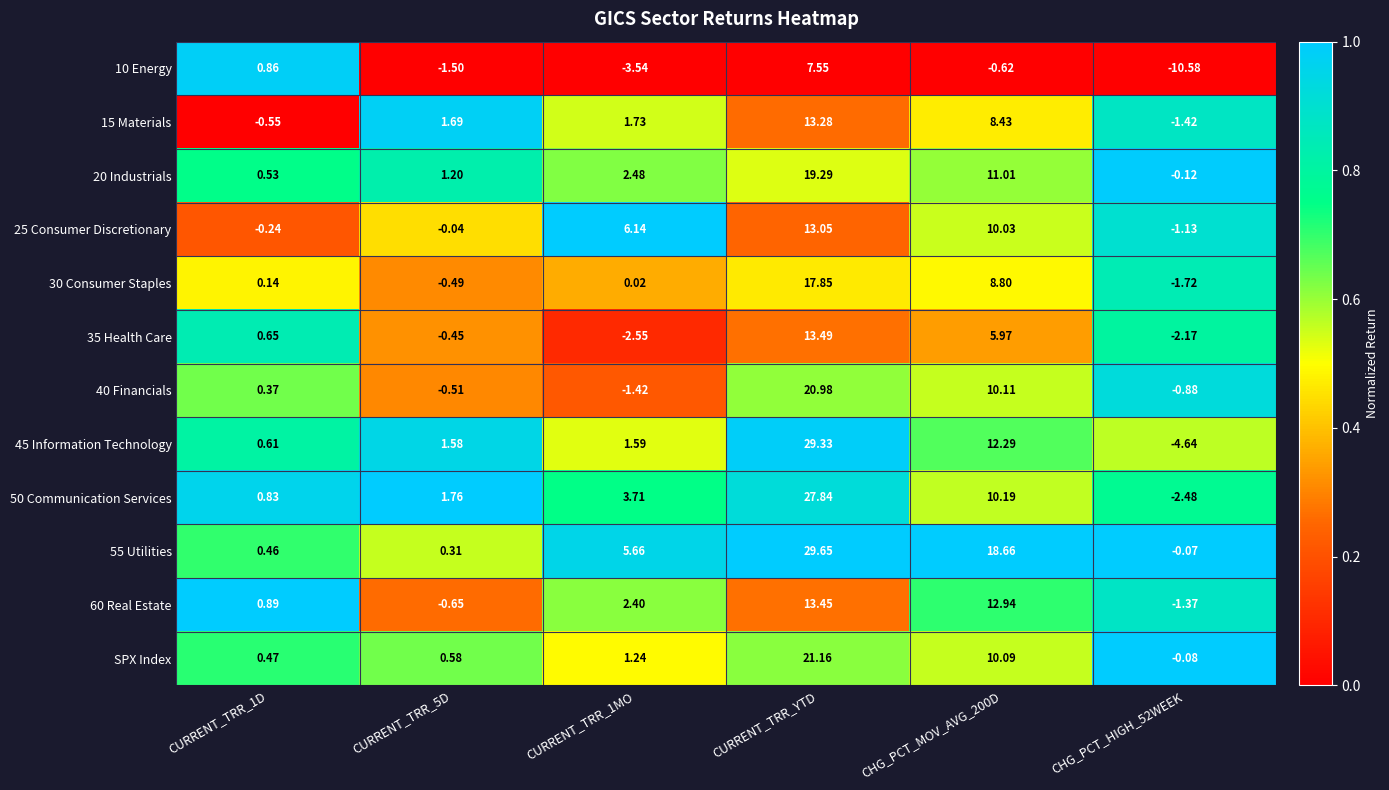

At which category is the sum across all series the highest?

CURRENT_TRR_YTD